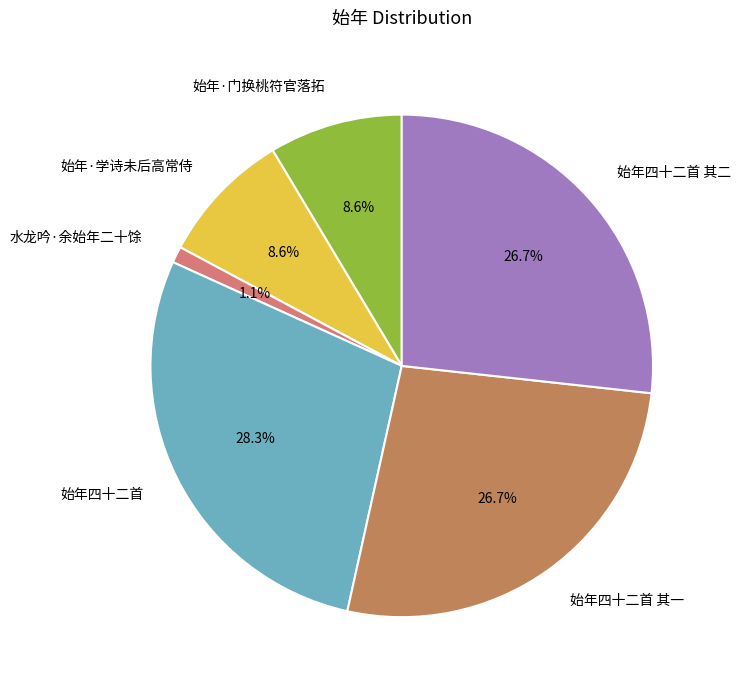

The 始年四十二首 其二 slice represents 27% of the pie. True or false?

True